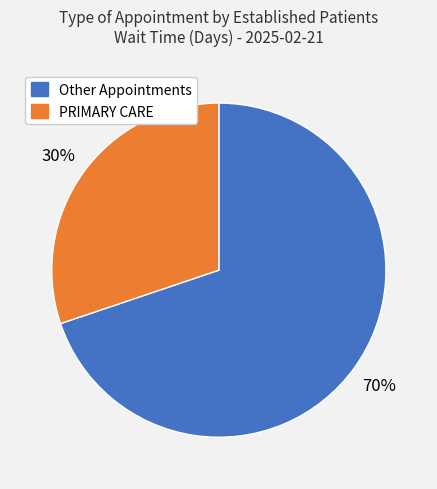

Does any single category account for the majority?

Yes